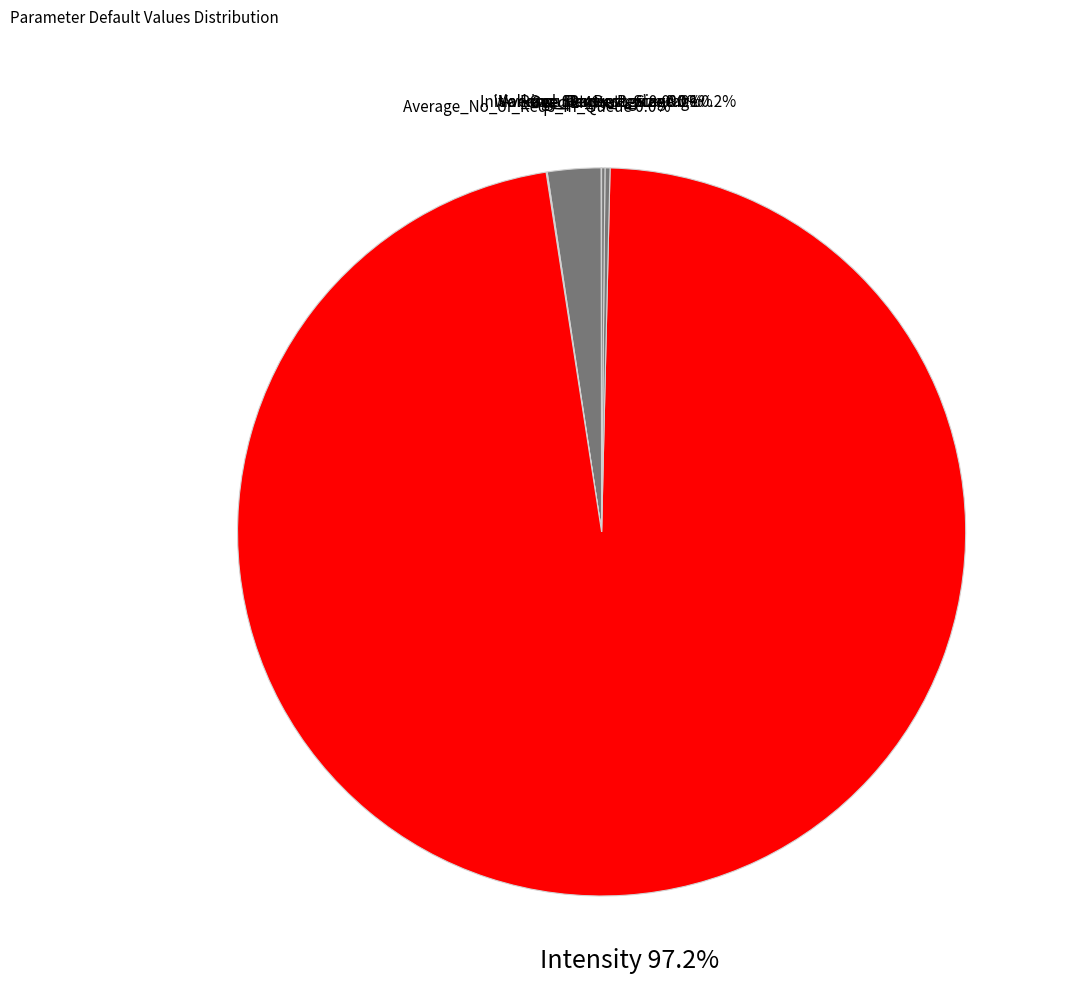

Is there a majority slice in this chart?

Yes